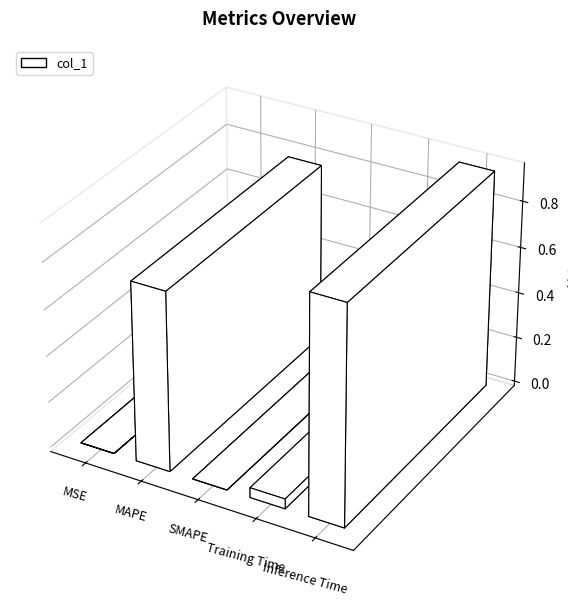

Reading left to right, transcribe all the data shown in this chart.

MSE=0.0	MAPE=0.8	SMAPE=0.0	Training Time=0.0	Inference Time=0.9